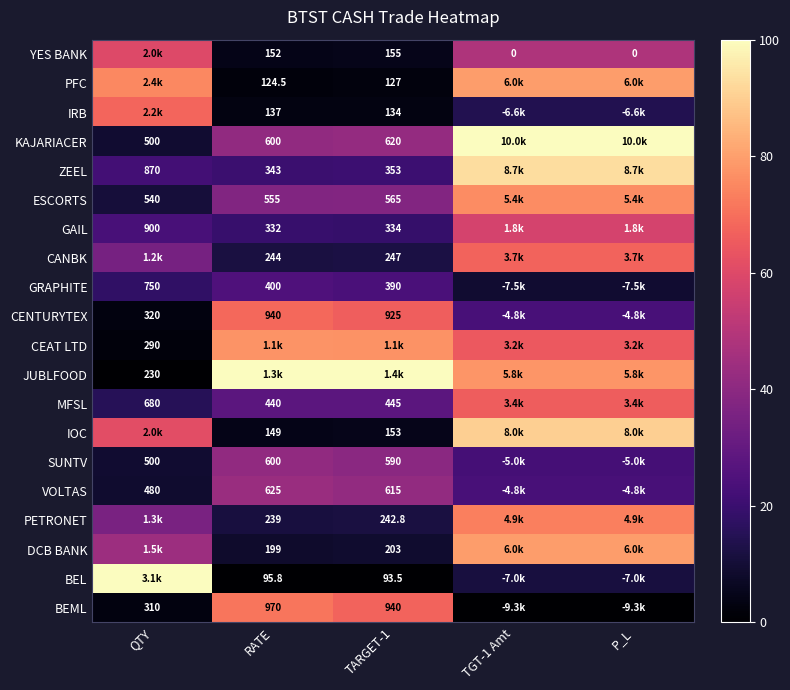

Which series has the largest total across all categories?

JUBLFOOD